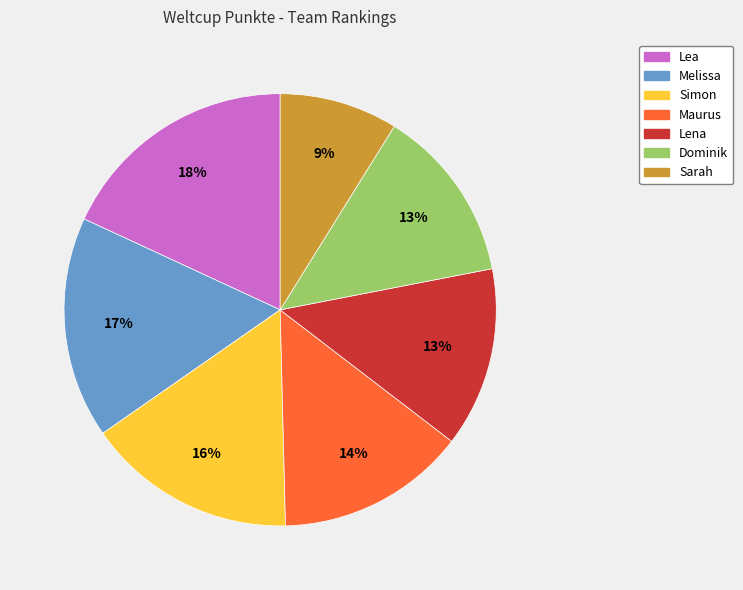

What is the largest slice in the pie chart?

Lea